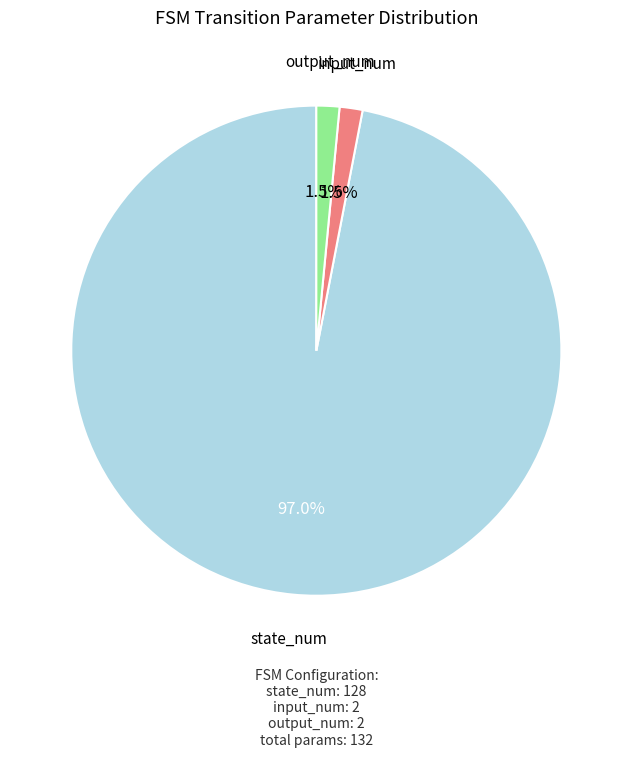

Count the number of slices in the pie.

3